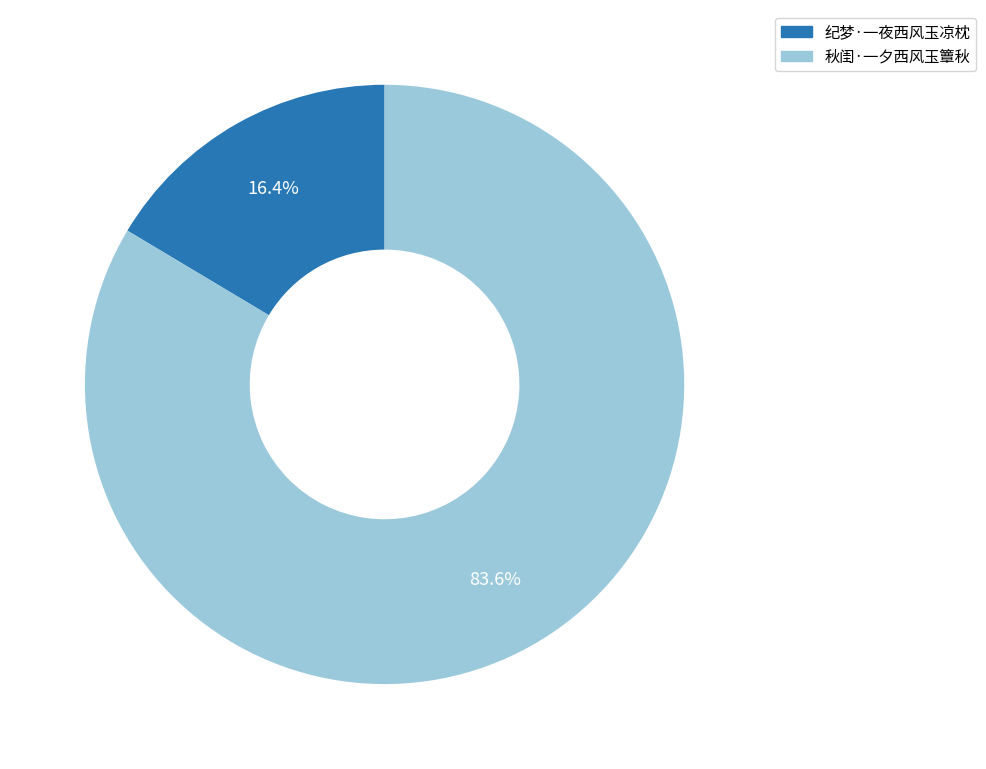

To the nearest percent, what is the difference between the 纪梦·一夜西风玉凉枕 and 秋闺·一夕西风玉簟秋 slice percentages?

67%